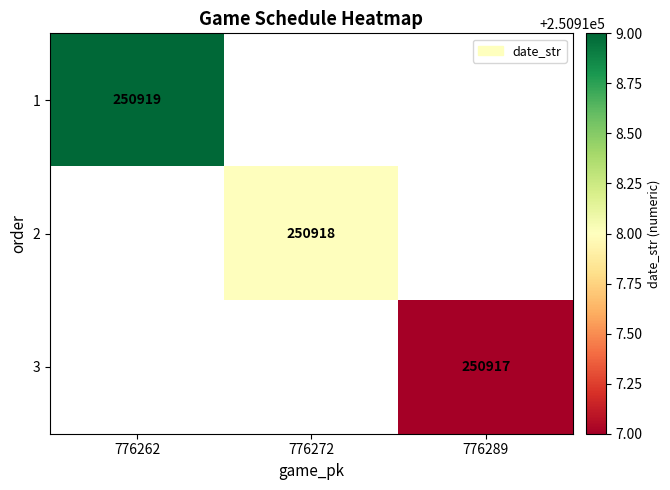

Is it true that 2 equals 116284 at 776272?

False